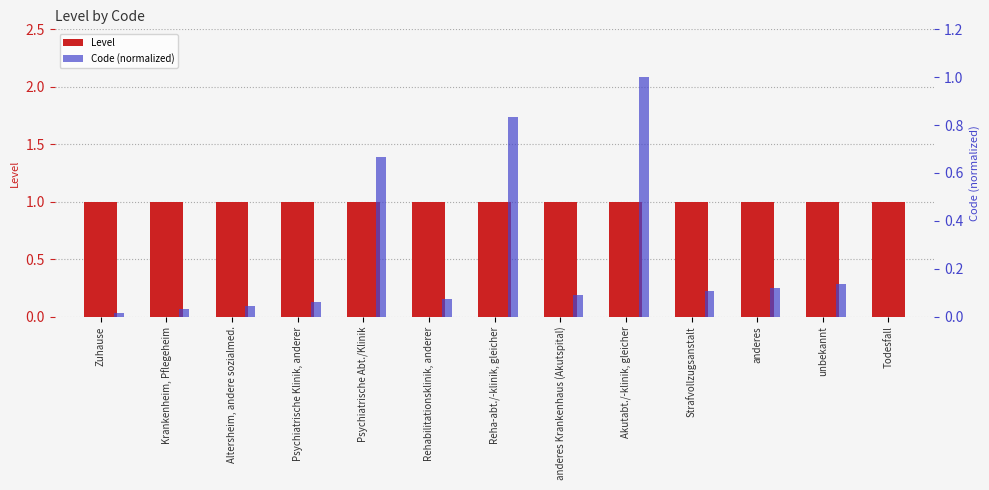

What are all the series names shown in the legend?

Level, Code (normalized)